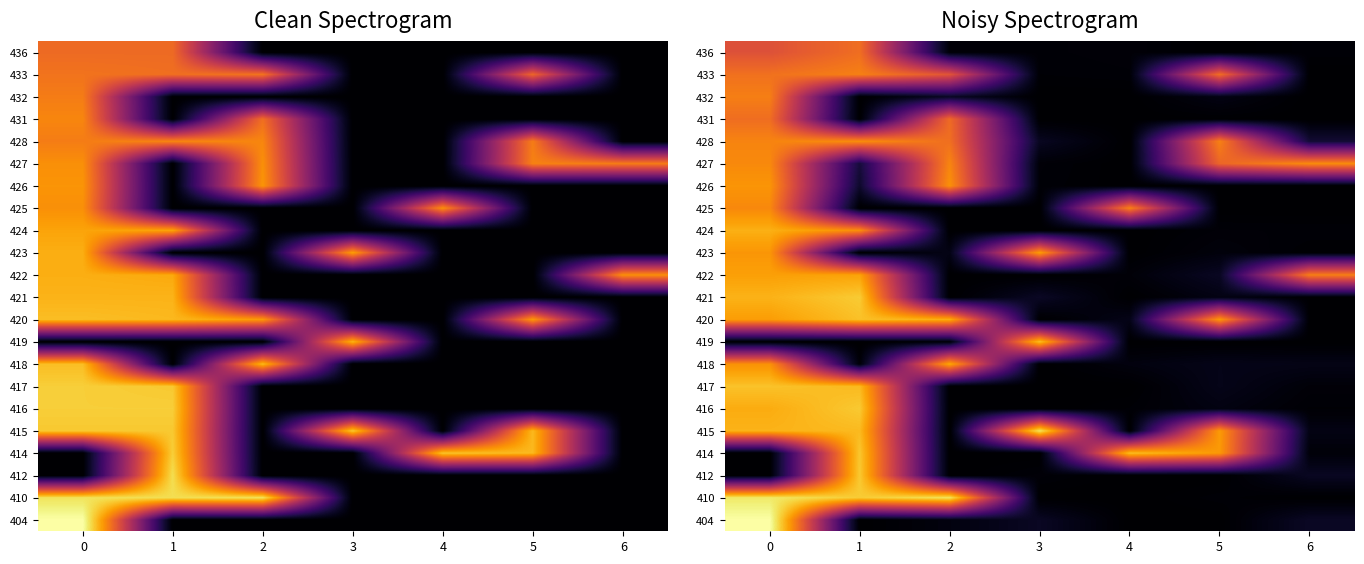

Between 5 and 1, which is larger?

5